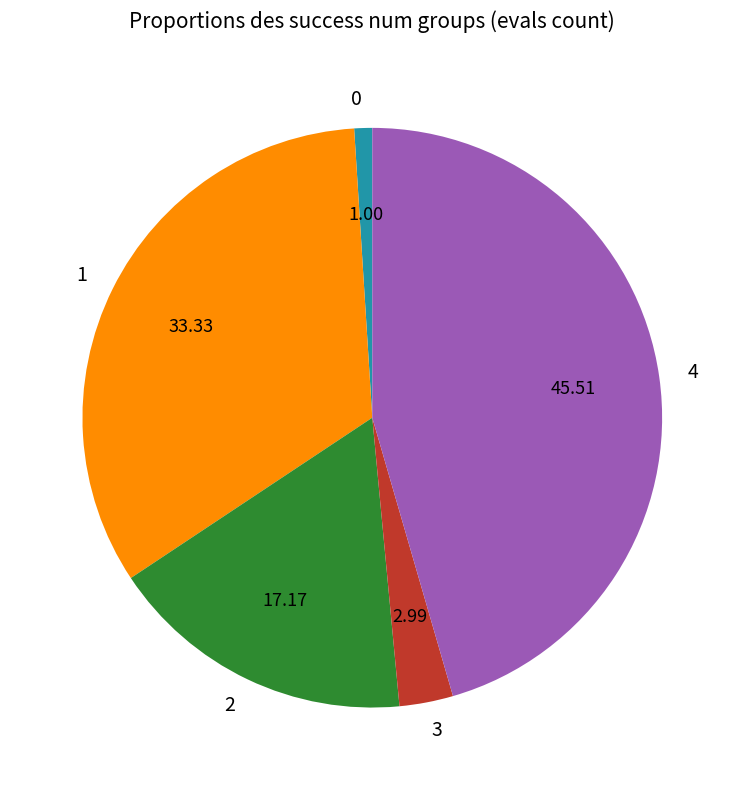

How many slices are in this pie chart?

5